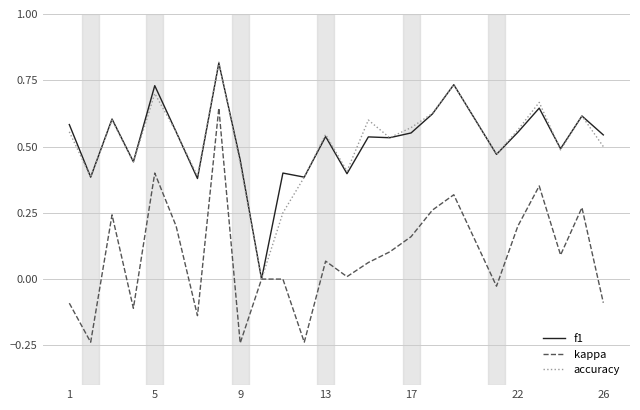

Count the number of categories in the chart.

25